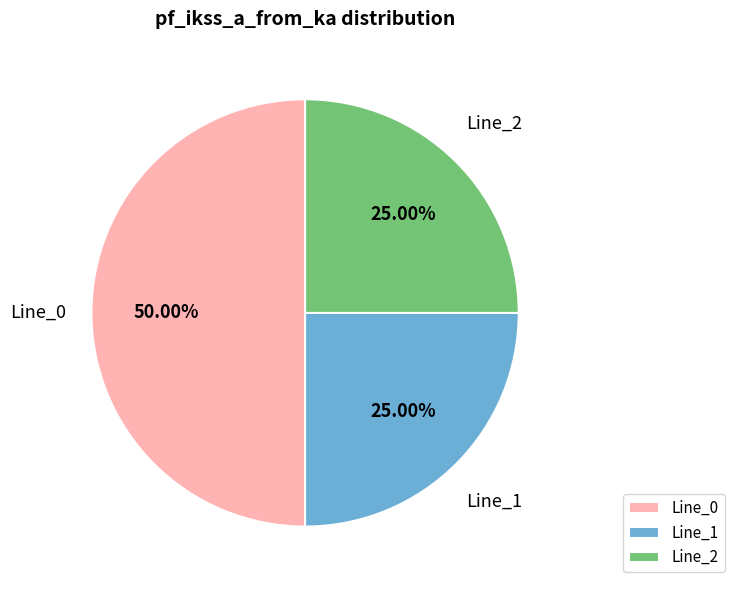

Is the sum of Line_0 and Line_2 greater than half?

Yes